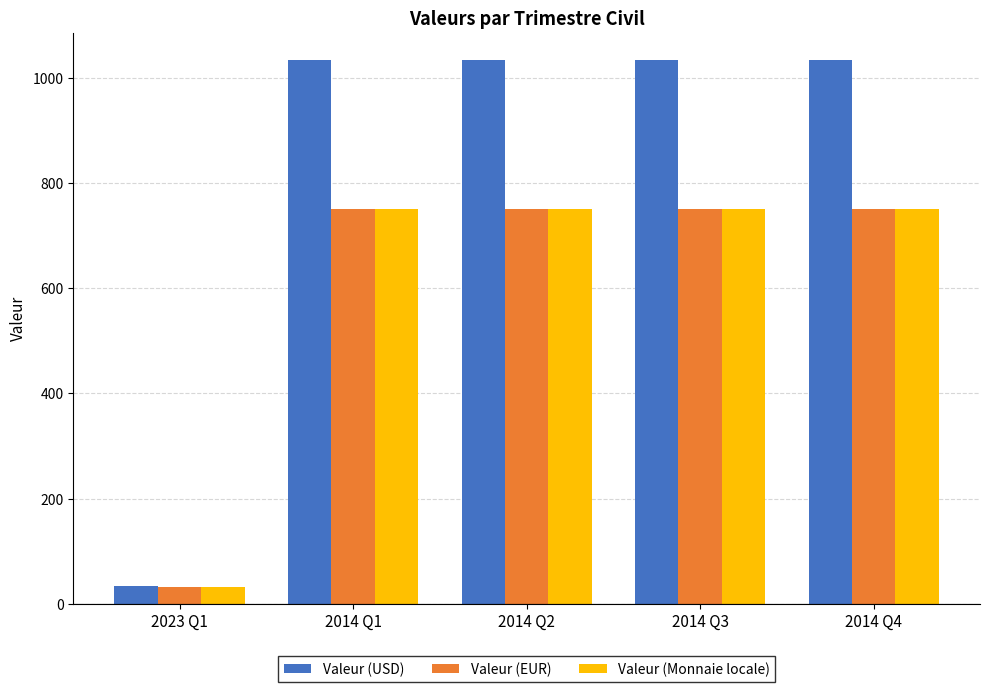

How many bars are there in total?

15